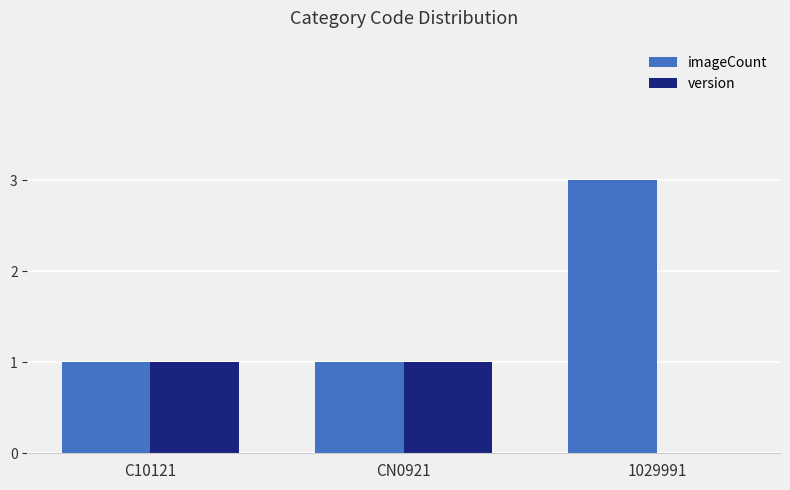

At which label does imageCount reach its peak?

1029991